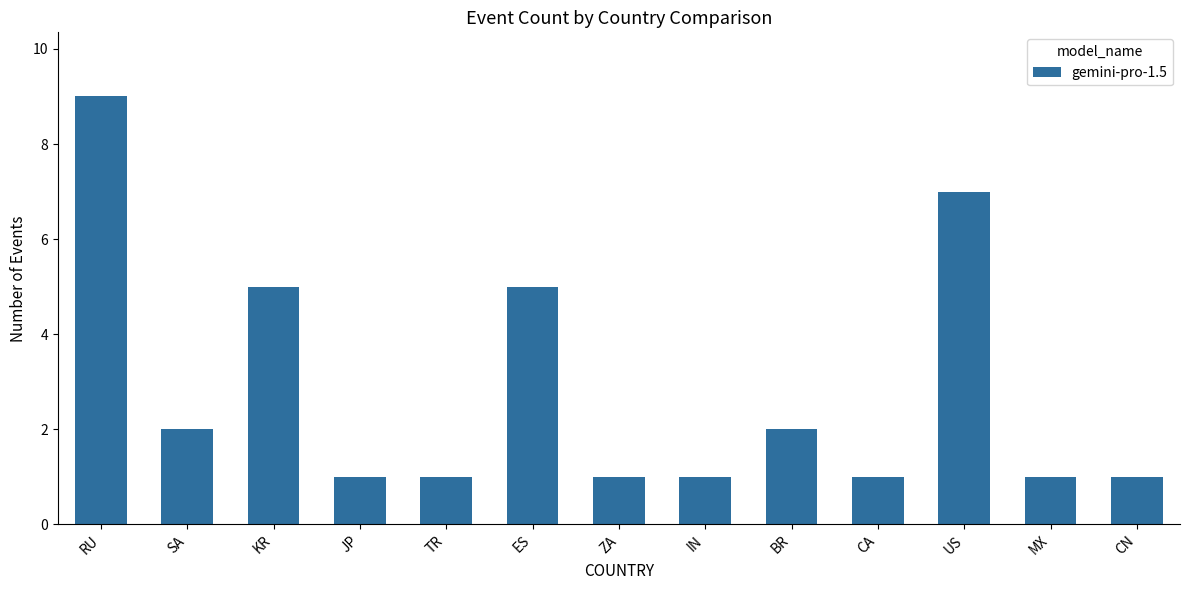

Reading left to right, list all the values displayed in this chart.

9	2	5	1	1	5	1	1	2	1	7	1	1